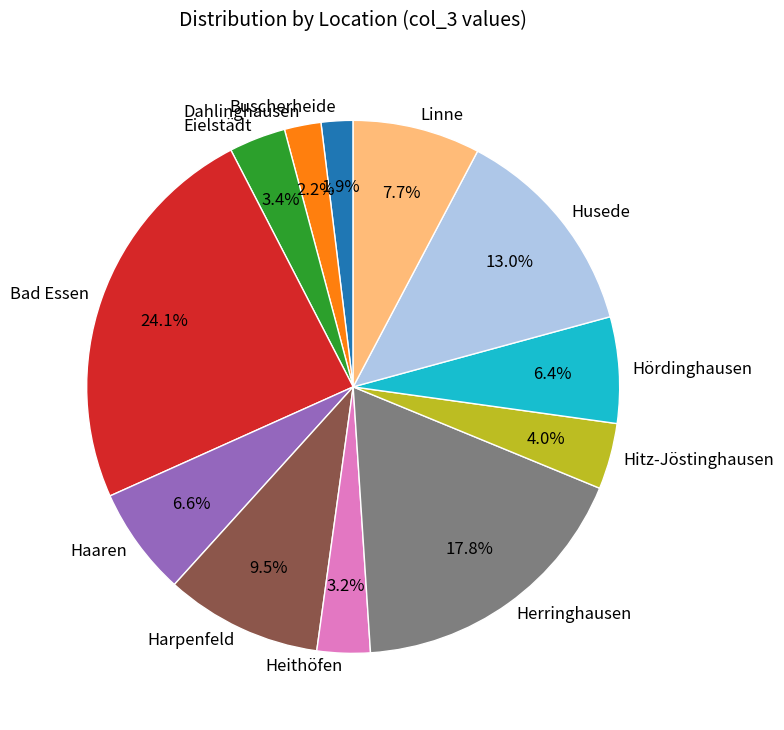

What percentage is the Husede slice, to the nearest percent?

13%